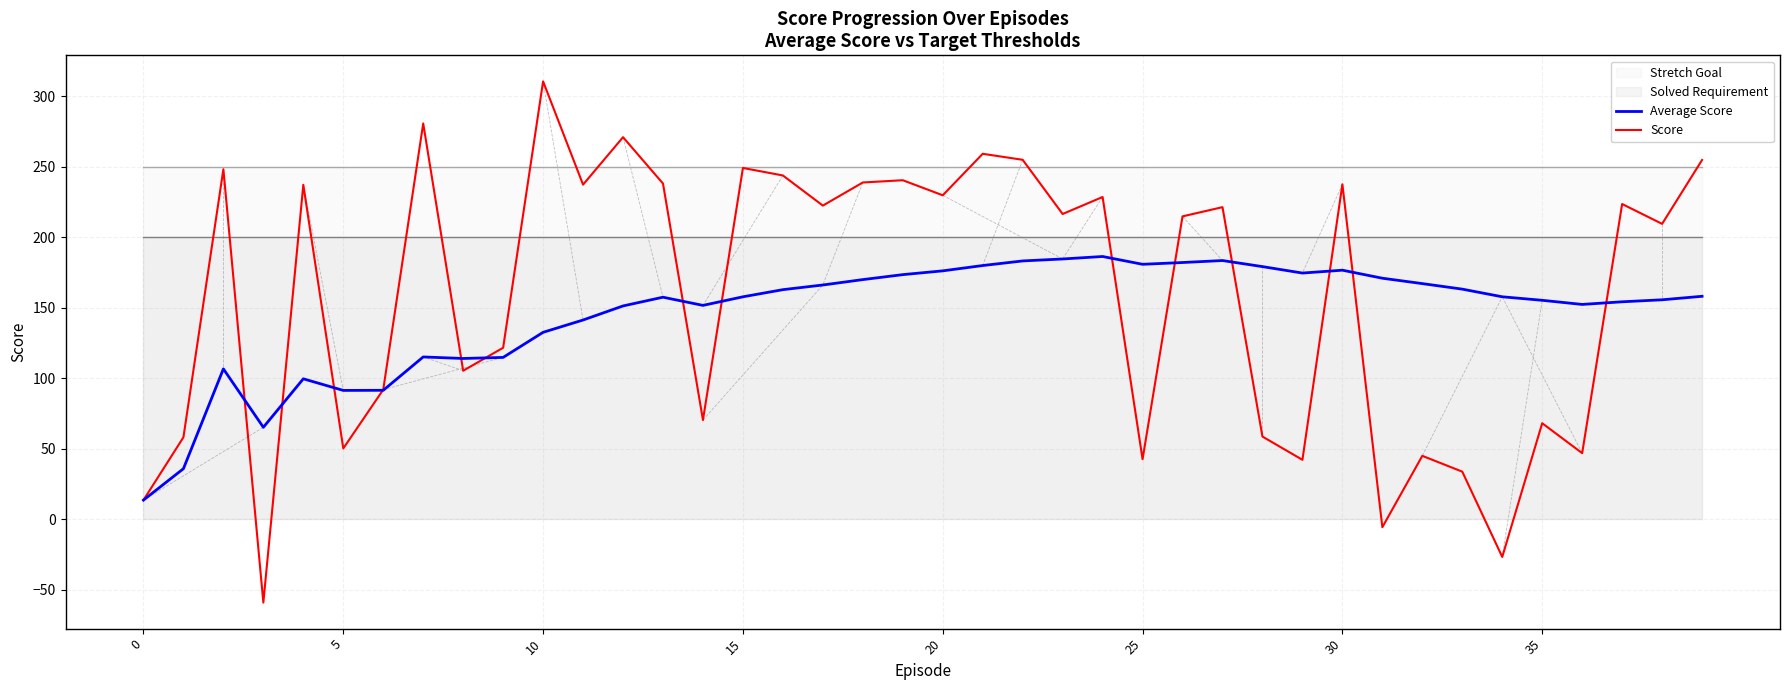

Reading left to right, list all the values displayed in this chart.

Average Score: 13.6	35.9	106.7	65.2	99.6	91.4	91.5	115.1	114.0	114.8	132.6	141.3	151.3	157.5	151.7	157.8	162.8	166.2	170.0	173.5	176.2	180.0	183.2	184.6	186.4	180.8	182.1	183.5	179.2	174.6	176.6	171.0	167.1	163.2	157.8	155.3	152.4	154.2	155.7	158.1
Score: 13.6	58.2	248.2	-59.0	237.2	50.3	92.0	280.7	105.4	121.7	310.5	237.3	271.0	238.1	70.4	249.1	243.8	222.5	238.8	240.4	229.8	259.2	254.9	216.5	228.6	42.6	214.8	221.3	58.7	42.2	237.5	-5.6	45.0	33.8	-26.7	68.1	46.9	223.6	209.5	254.8